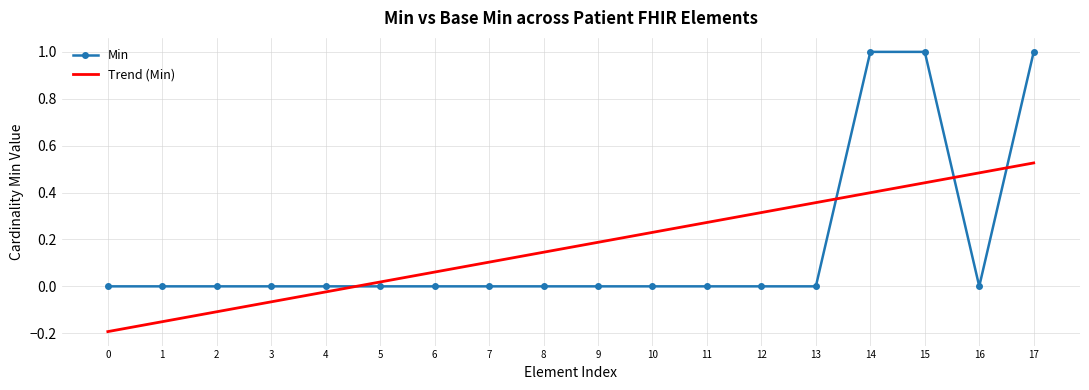

Which series ends up on top after the final intersection of Min and Trend (Min)?

Min